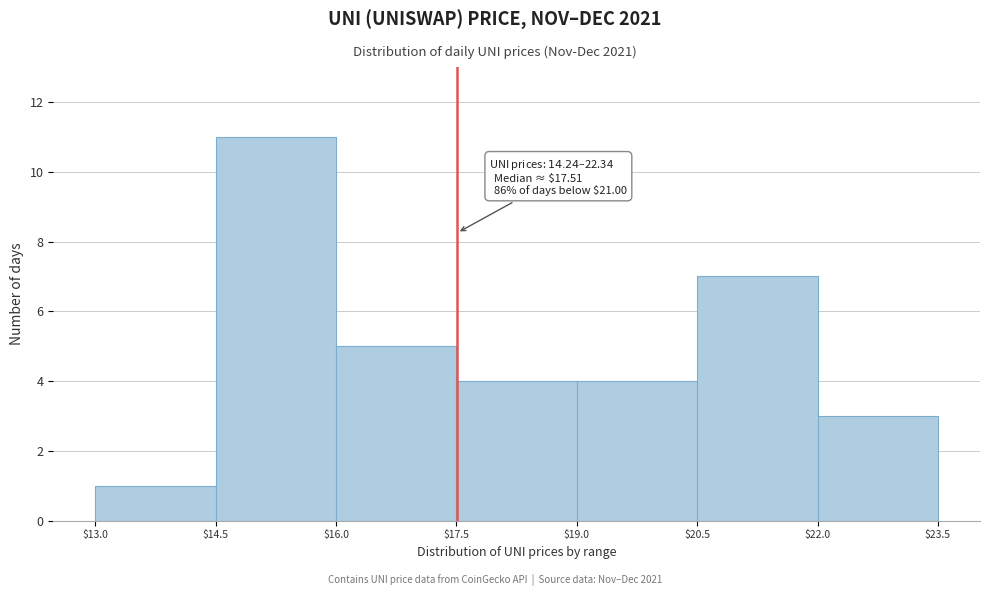

Over which range of the x-axis is the bar tallest?

$14.5 to $16.0